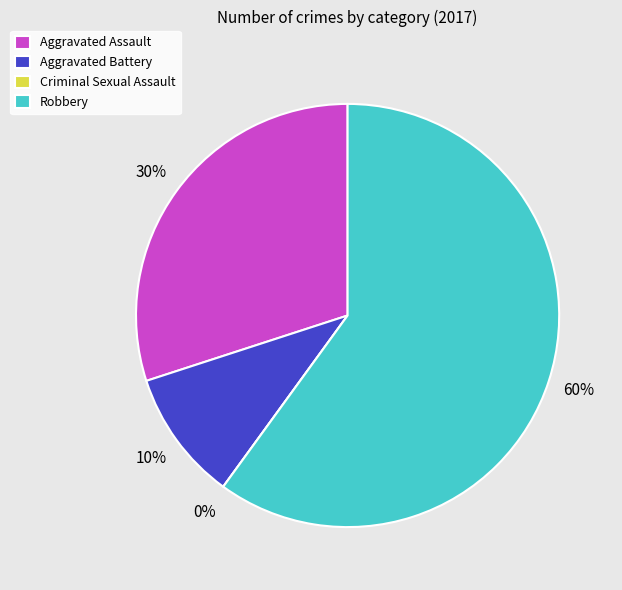

Which slice is the smallest?

Criminal Sexual Assault